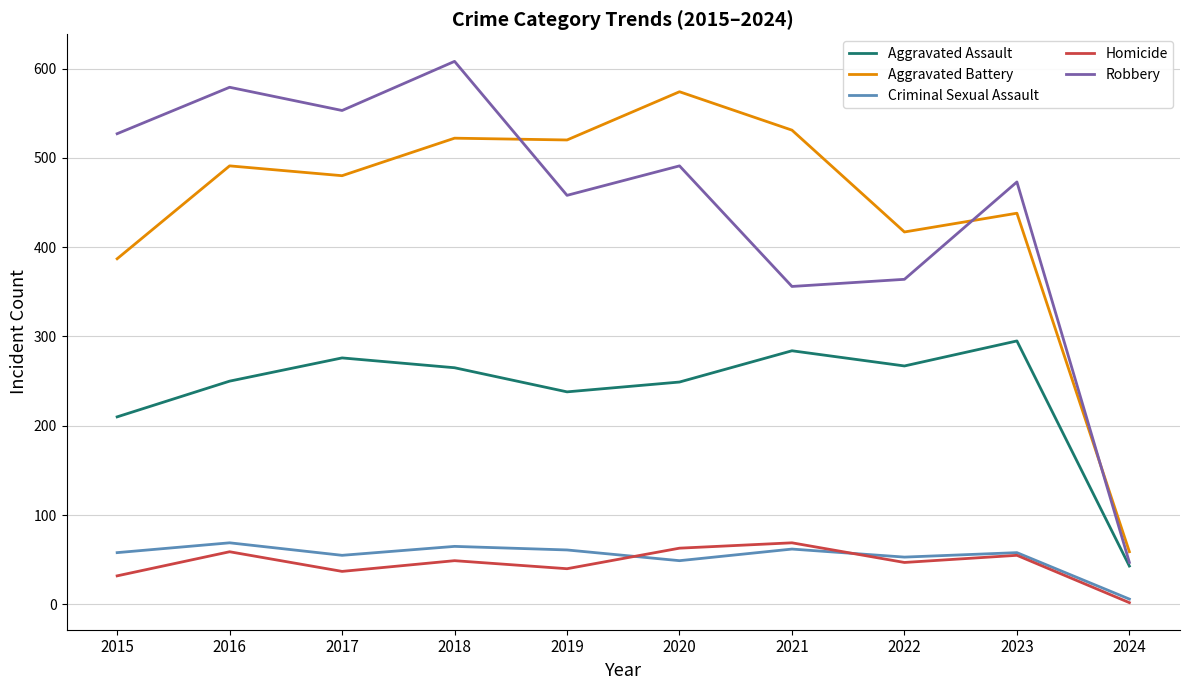

What value does the Aggravated Battery series have at 2021?

531